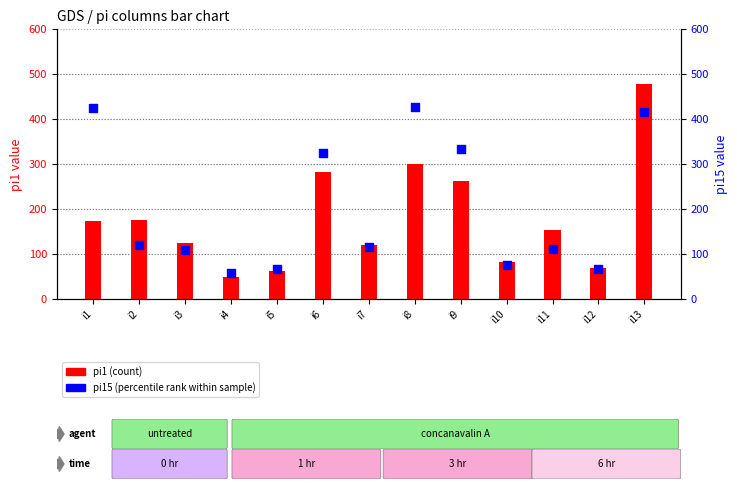

Which series has the largest total across all categories?

pi15 (percentile rank)